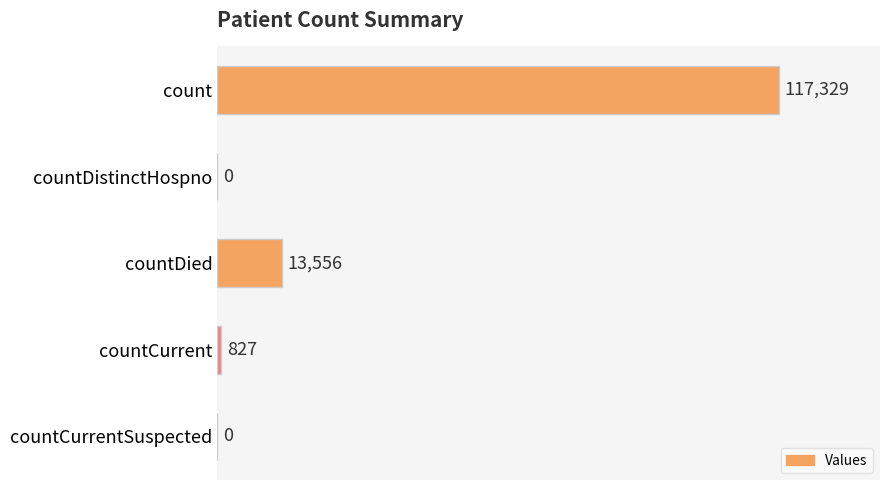

What value does the data have at countCurrent?

827